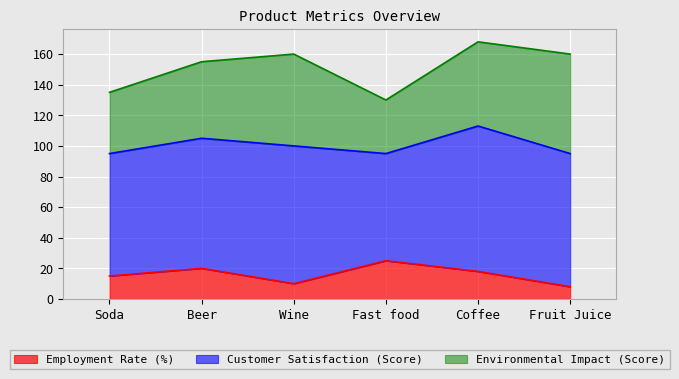

At which category is the sum across all series the highest?

Coffee